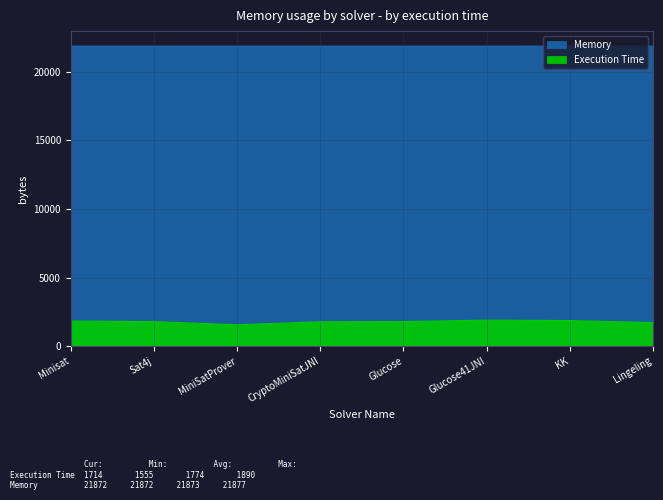

True or false: Execution Time and Memory intersect in this chart.

False